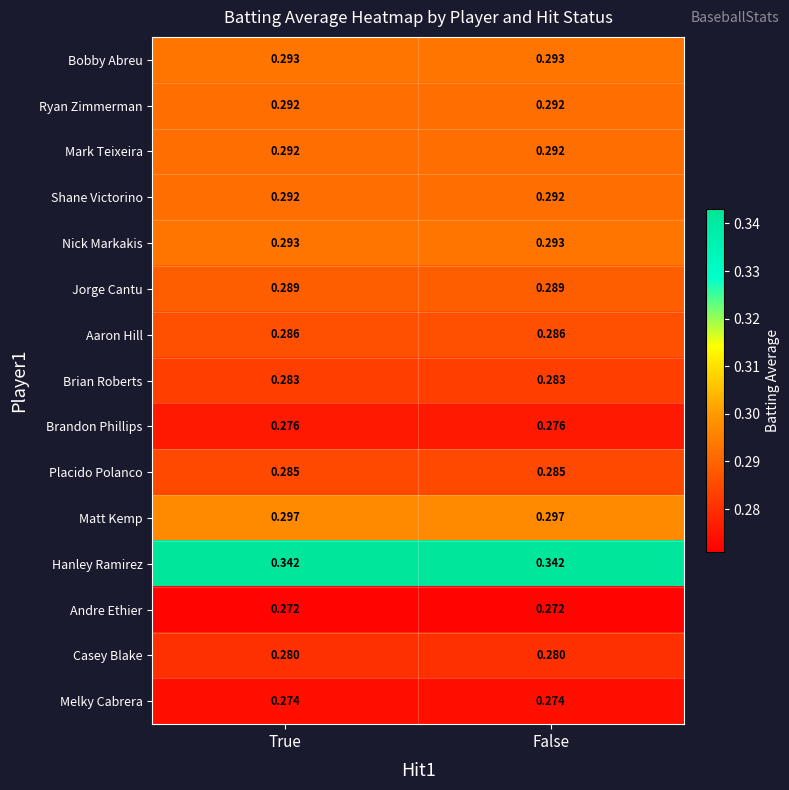

Which series has the largest total across all categories?

Hanley Ramirez